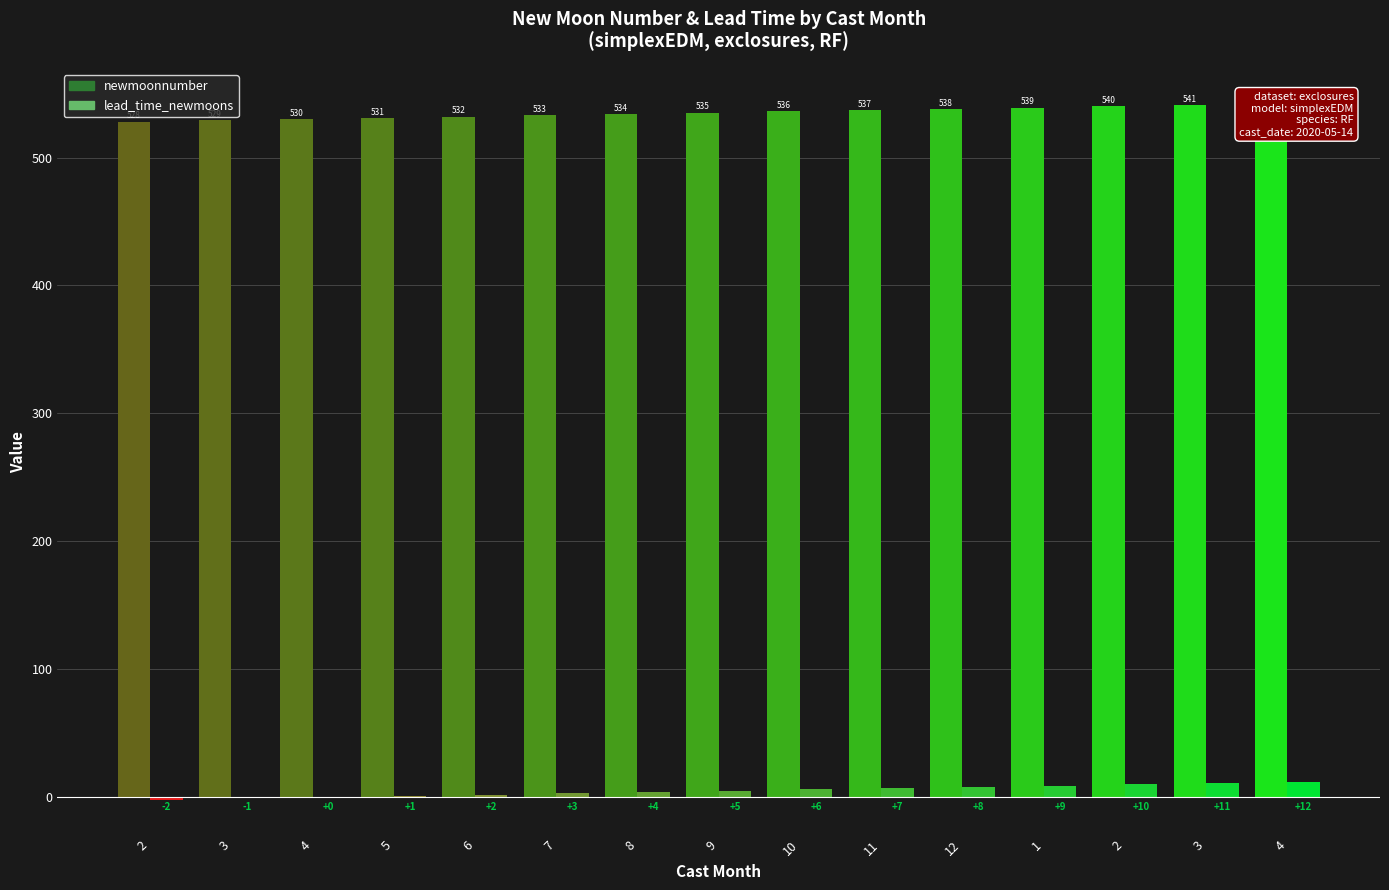

What is the difference between the maximum and second lowest values in the newmoonnumber series?

13